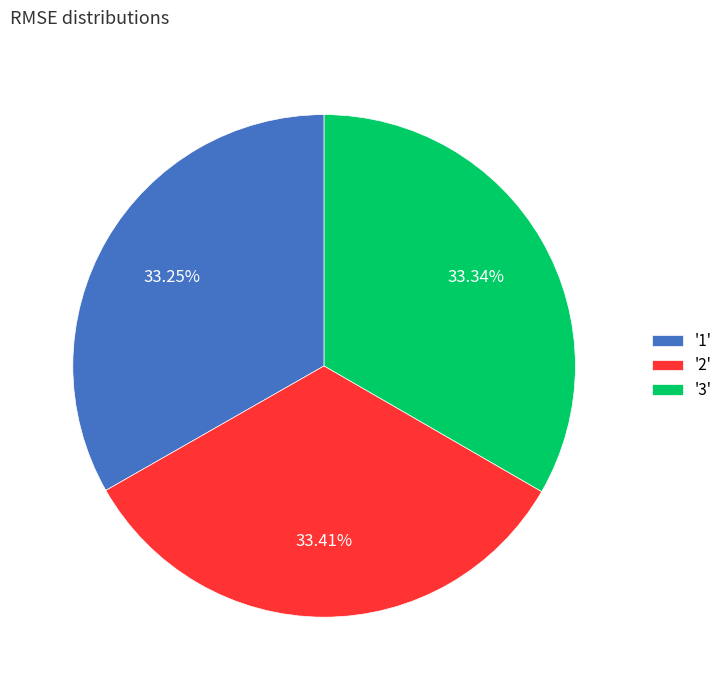

Does '3' account for over 50% of the chart?

No